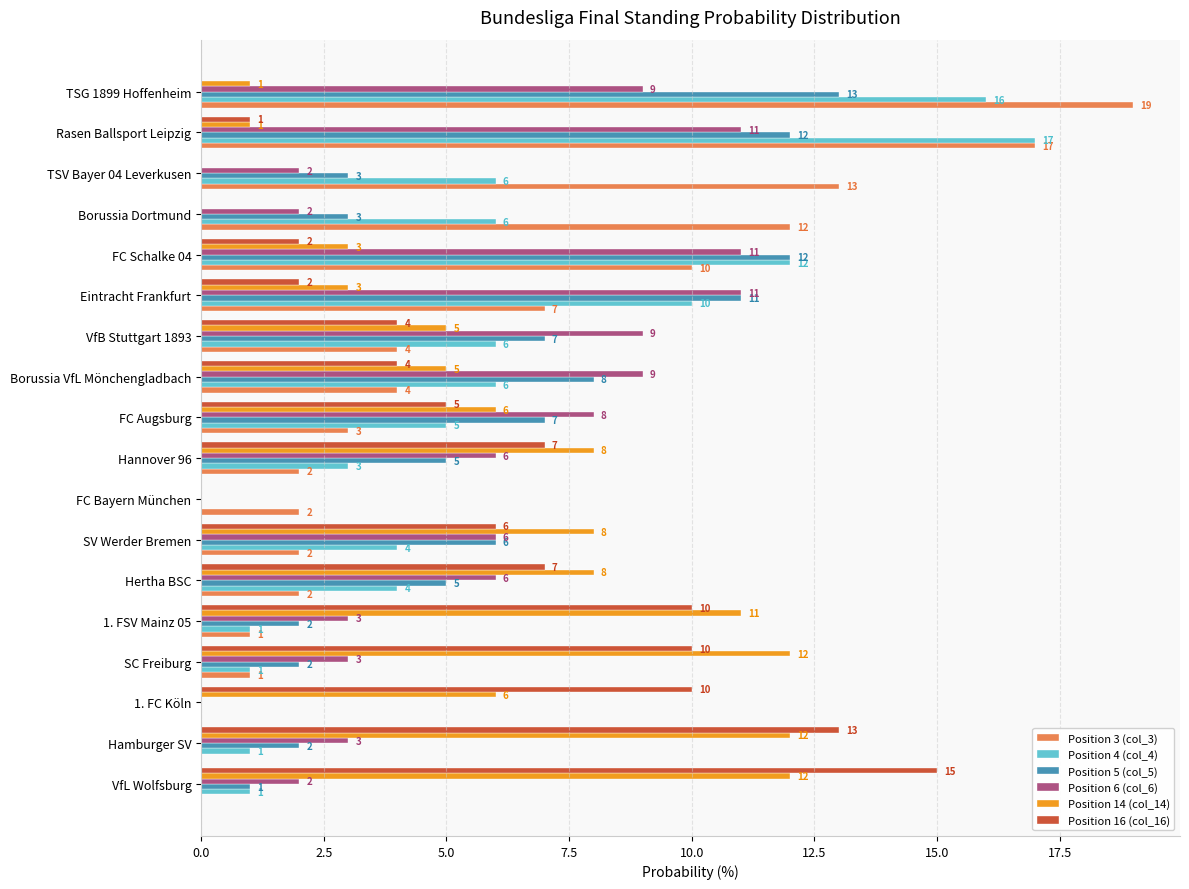

What is the sum of all Position 5 (col_5) values?

99